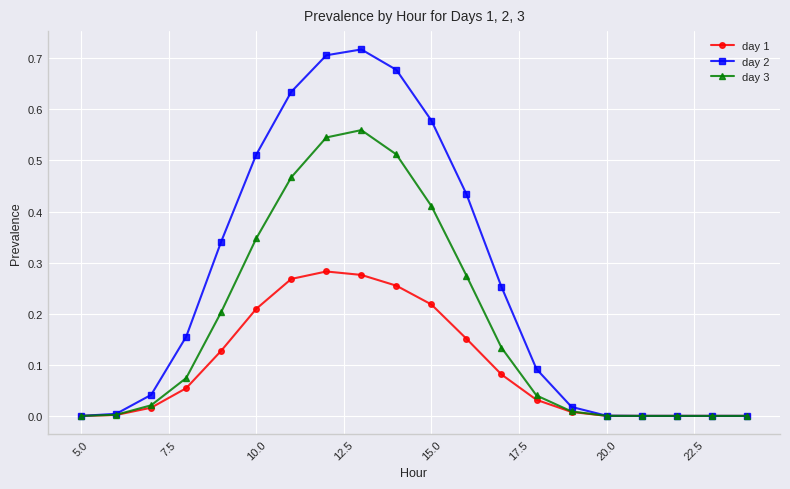

Rank the series by their maximum value, from lowest to highest.

day 1, day 3, day 2